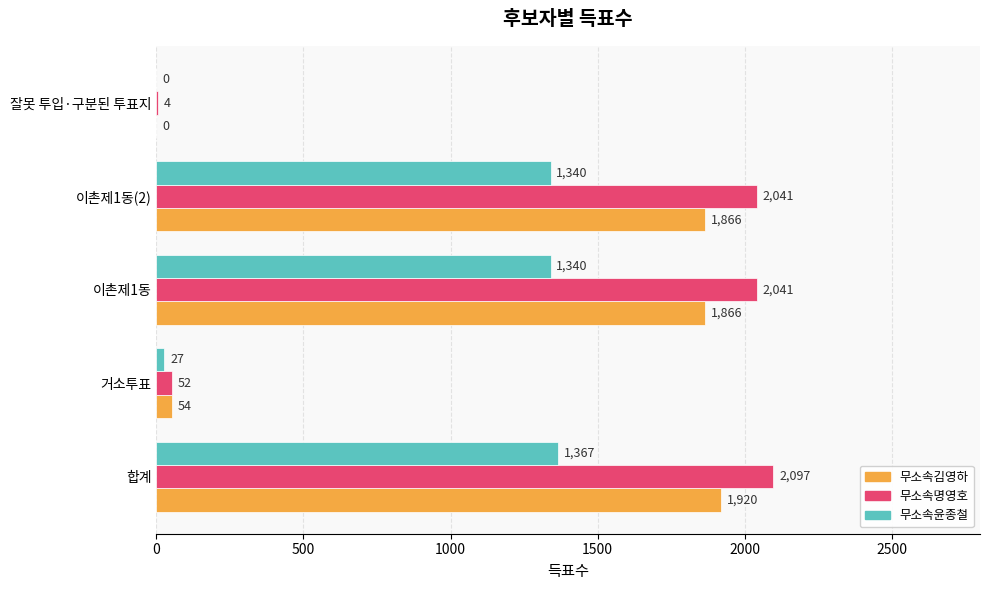

The 무소속김영하 series shows 2638 at 이촌제1동(2). True or false?

False